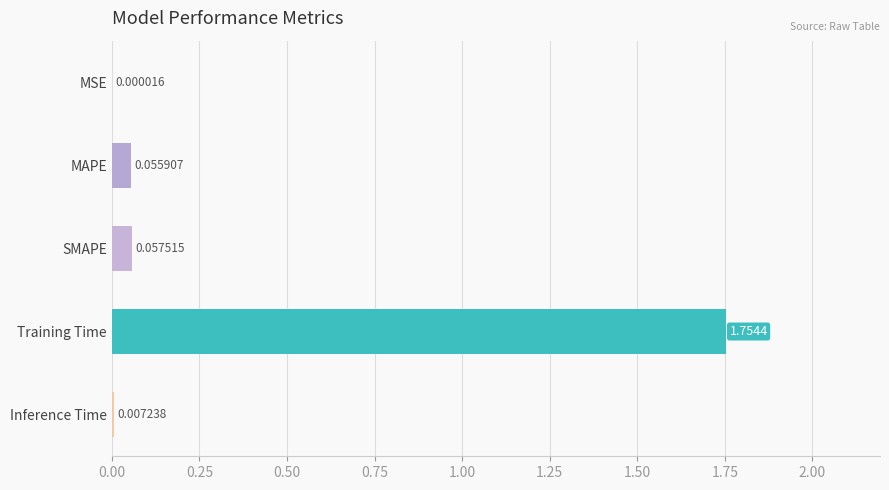

Which category has the highest value across all series?

Training Time